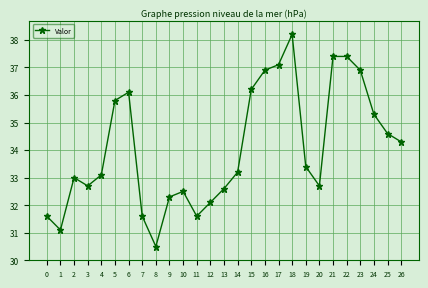

What is the smallest value displayed?

30.5